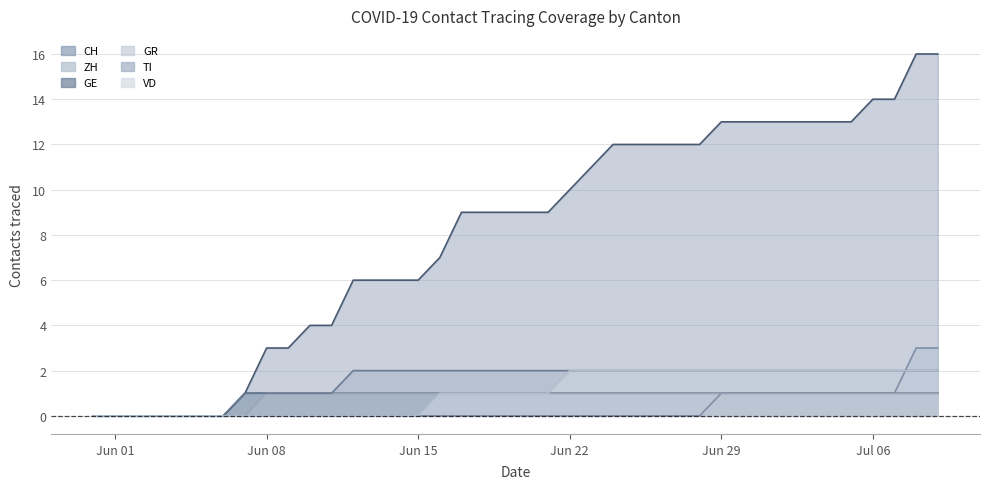

List the series in order of their peak value, highest first.

CH, ZH, TI, VD, GE, GR